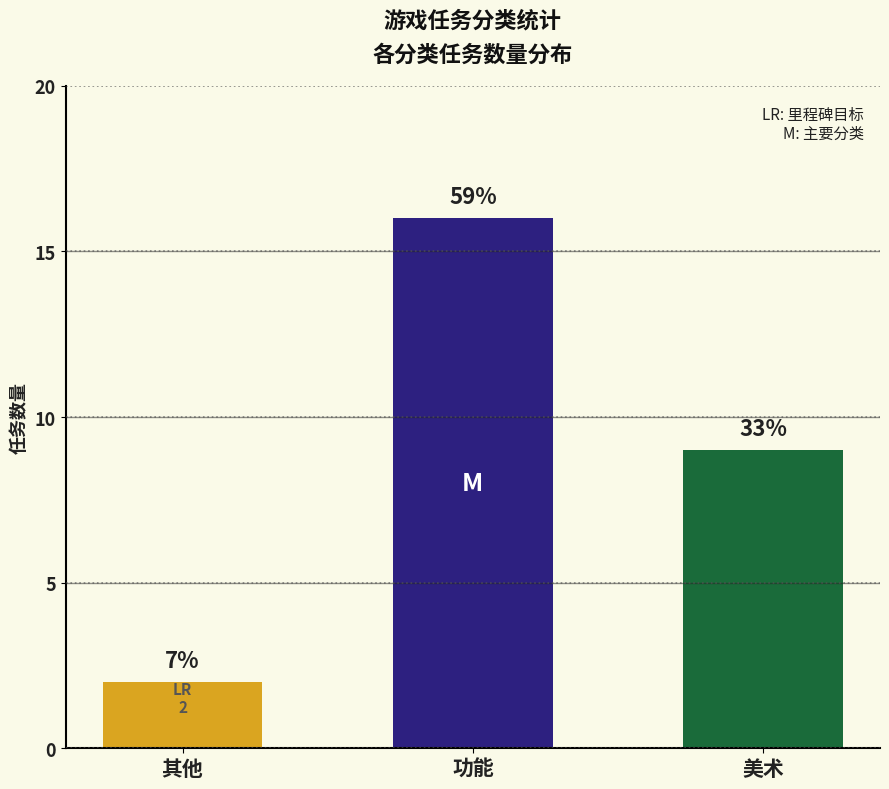

True or false: the data shows 1 at 其他.

False